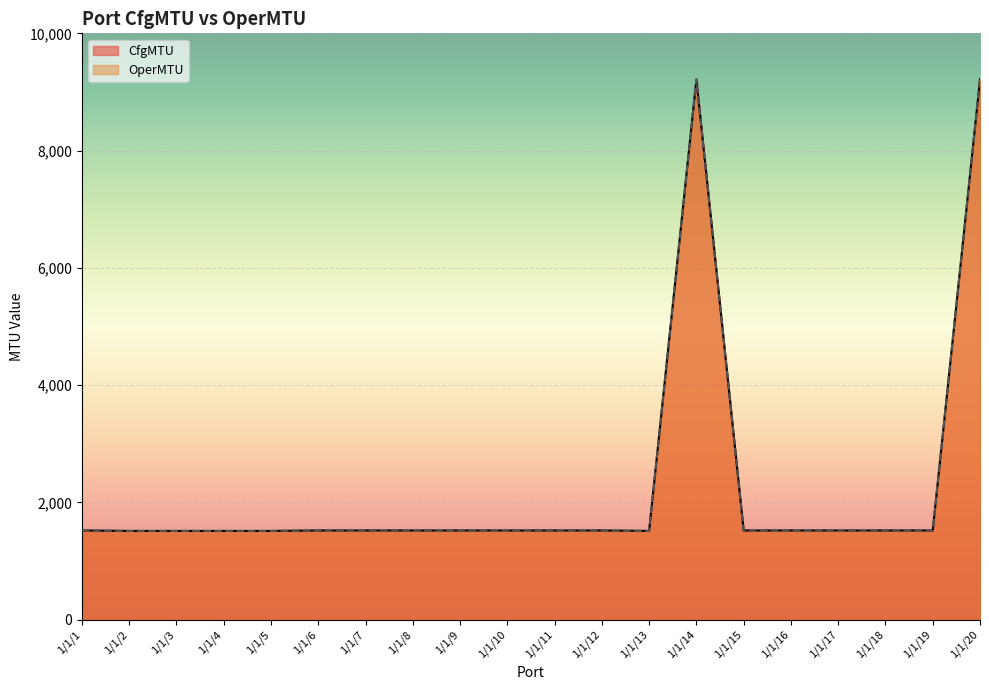

What is the lowest value of the OperMTU series?

1514